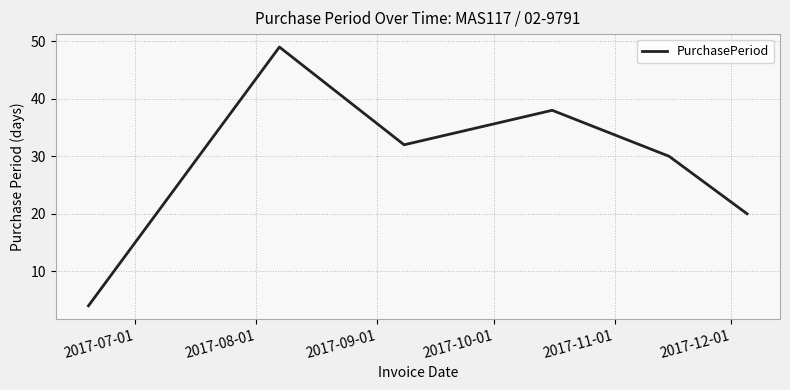

Does the chart display data point markers on the line(s)?

No